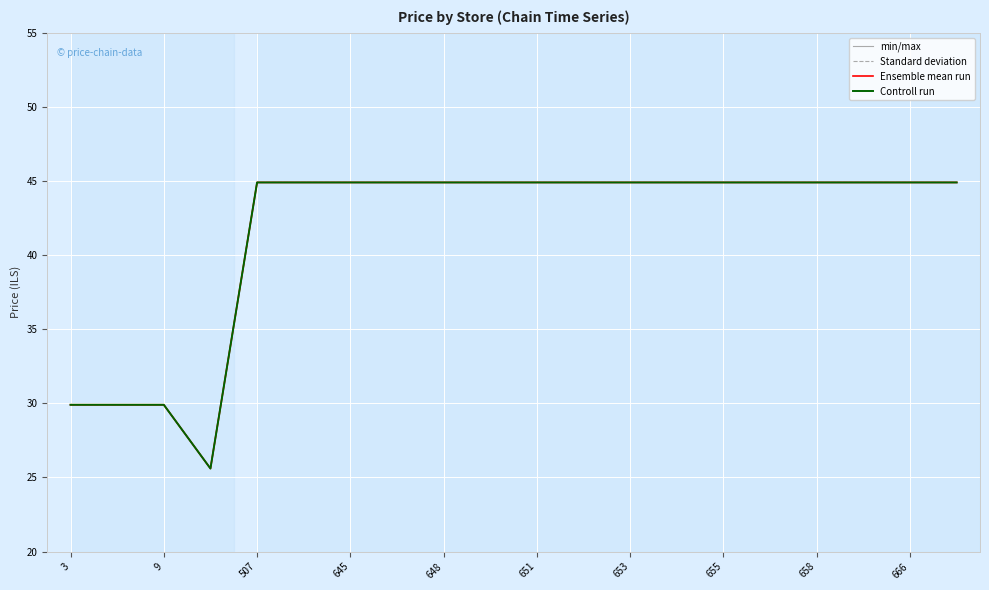

Reading left to right, what are all the values shown in this chart?

min/max: 29.9	29.9	29.9	25.6	44.9	44.9	44.9	44.9	44.9	44.9	44.9	44.9	44.9	44.9	44.9	44.9	44.9	44.9	44.9	44.9
Standard deviation: 29.9	29.9	29.9	25.6	44.9	44.9	44.9	44.9	44.9	44.9	44.9	44.9	44.9	44.9	44.9	44.9	44.9	44.9	44.9	44.9
Ensemble mean run: 29.9	29.9	29.9	25.6	44.9	44.9	44.9	44.9	44.9	44.9	44.9	44.9	44.9	44.9	44.9	44.9	44.9	44.9	44.9	44.9
Controll run: 29.9	29.9	29.9	25.6	44.9	44.9	44.9	44.9	44.9	44.9	44.9	44.9	44.9	44.9	44.9	44.9	44.9	44.9	44.9	44.9